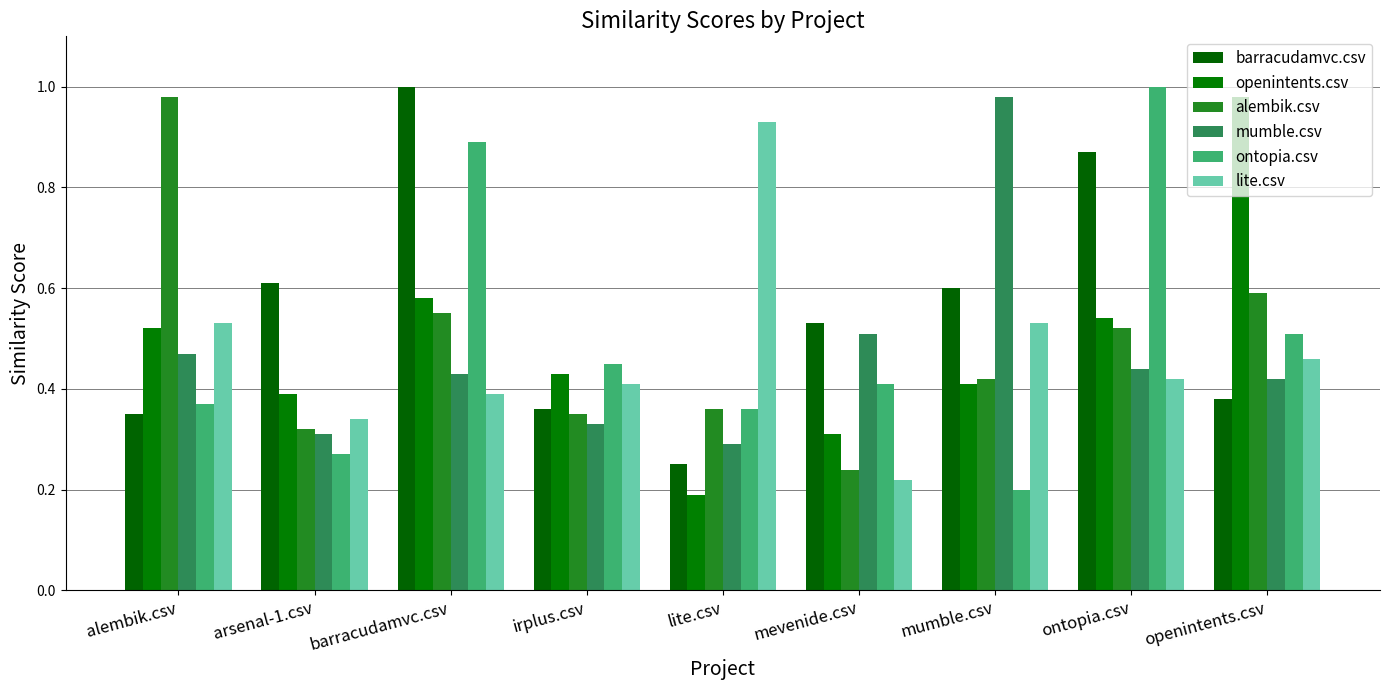

Which series has the widest spread of values?

ontopia.csv